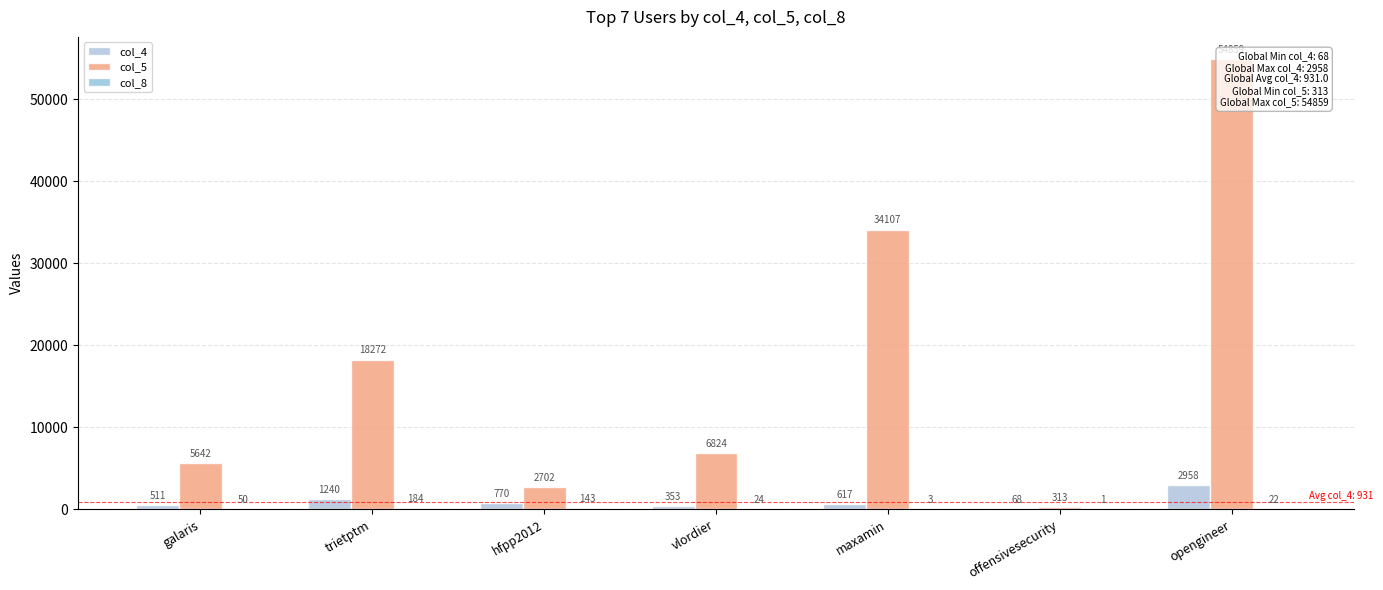

How many values in the col_5 series exceed 6824?

3